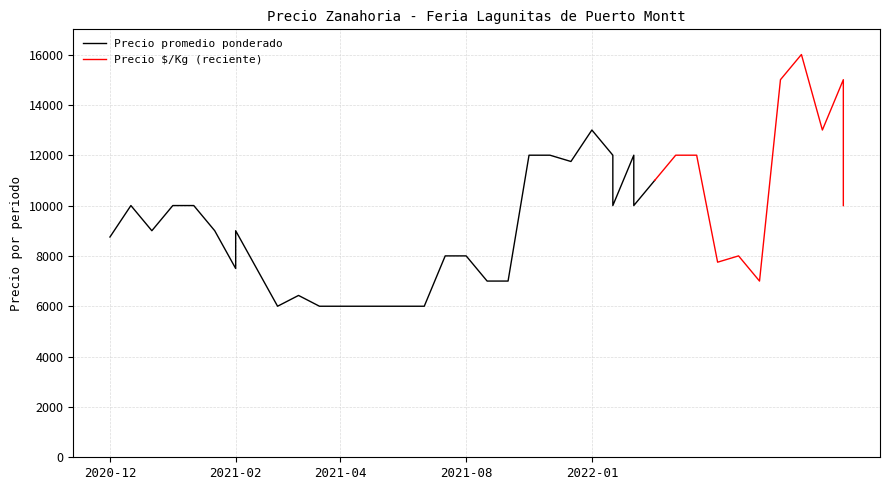

The value of Precio promedio ponderado at 2022-05-06 is 12447. True or false?

False